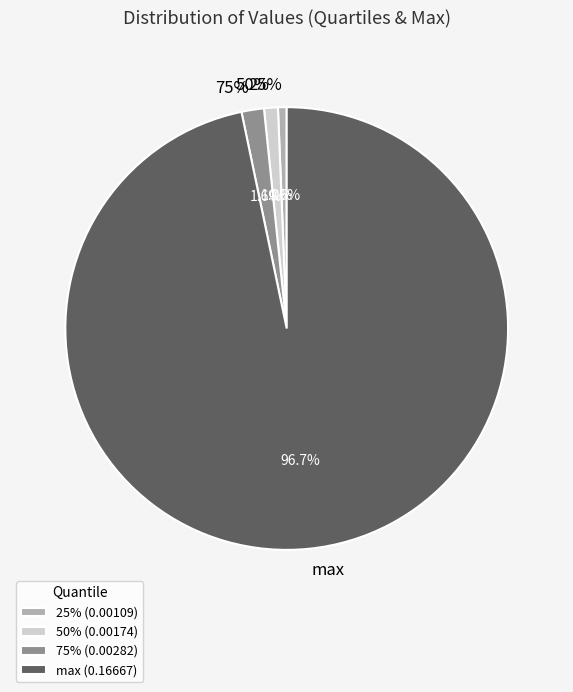

The 25% slice represents 1% of the pie. True or false?

True